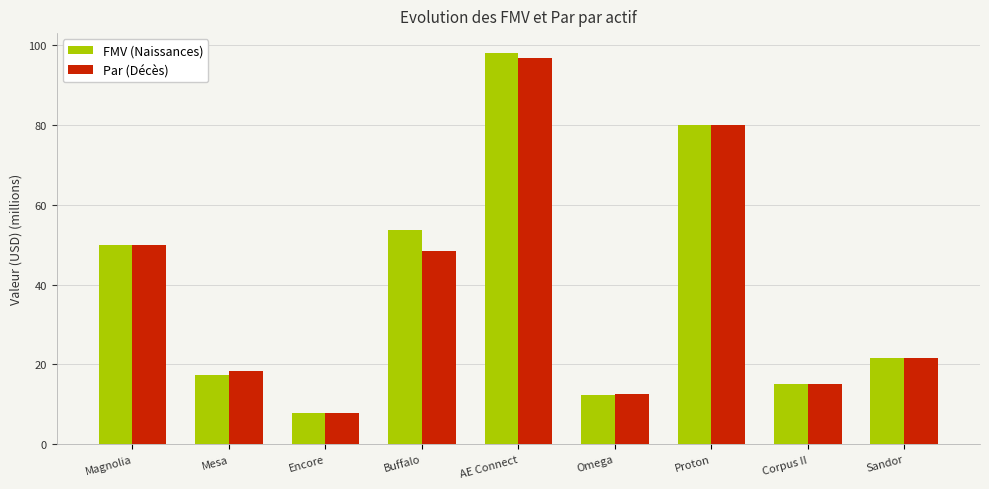

Which category has the lowest value in the Par (Décès) series?

Encore